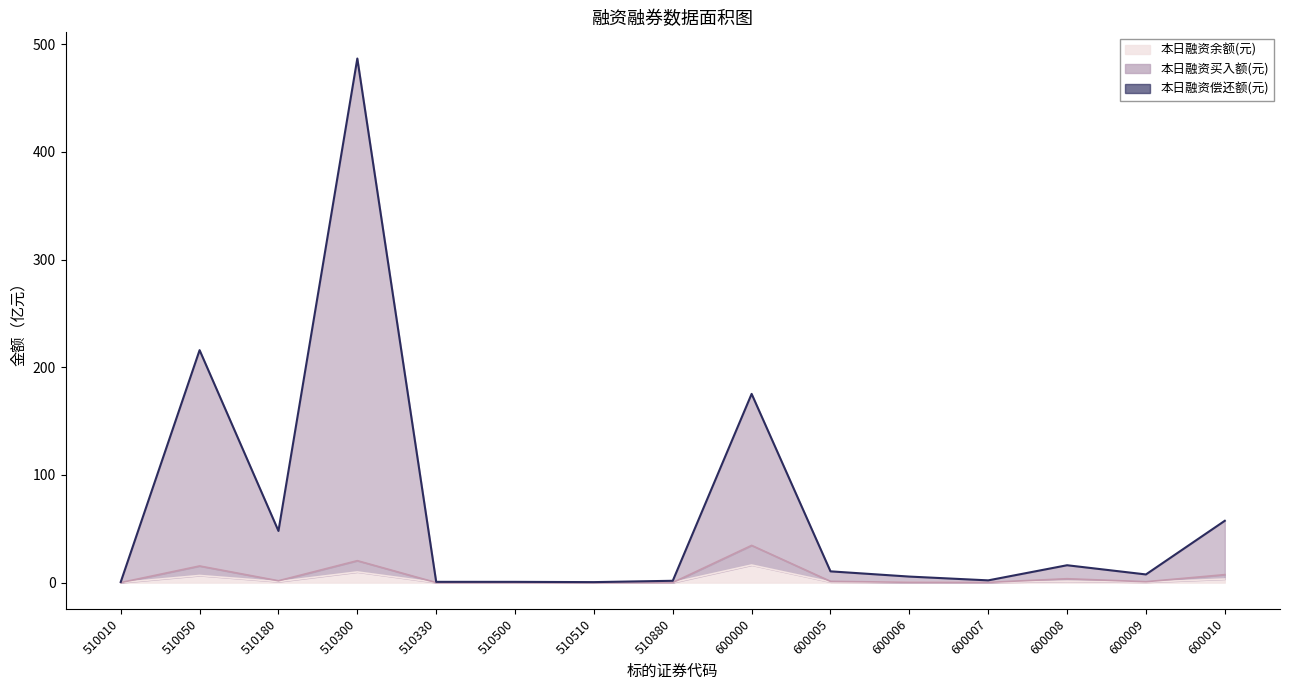

Which series changed the most between 600008 and 600010?

本日融资余额(元)